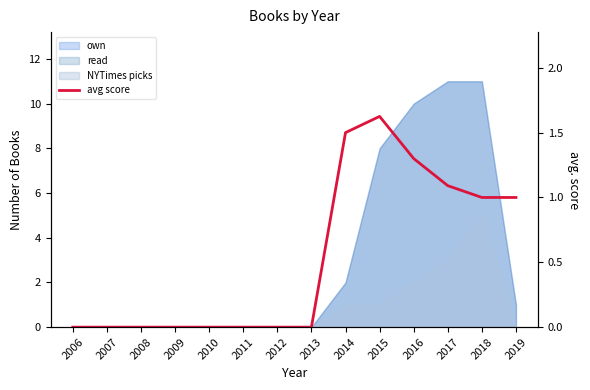

How many values are above zero?

6